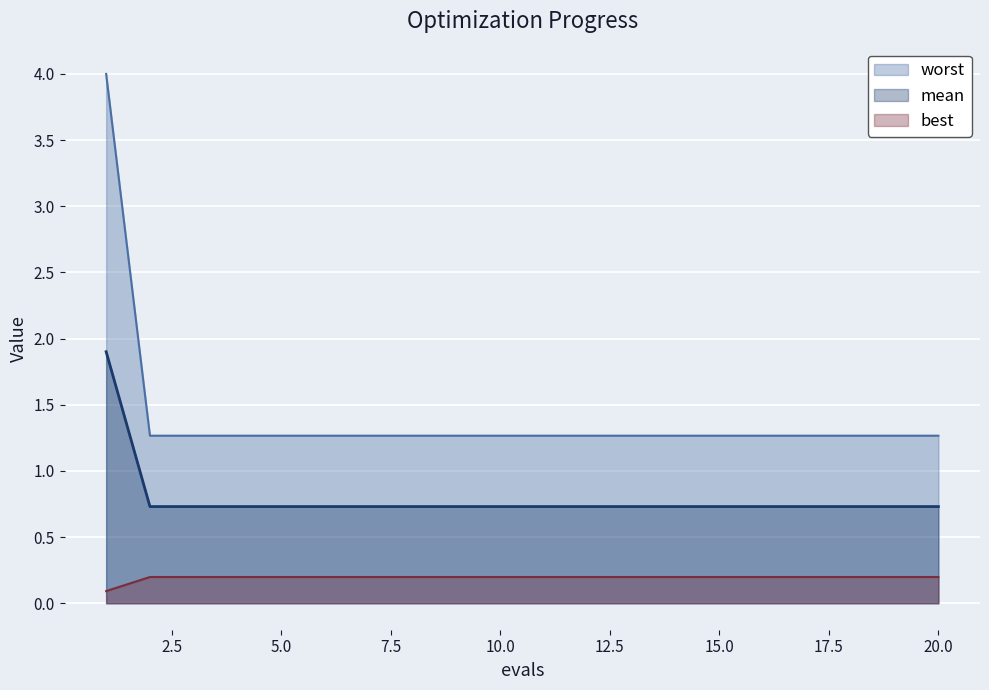

Rank the series by their maximum value, from lowest to highest.

best, mean, worst